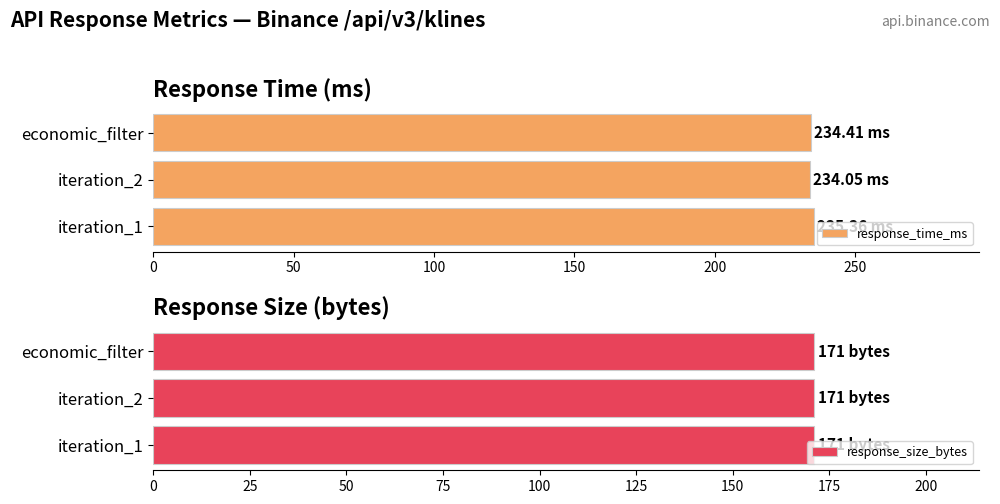

What is the average value of the response_time_ms series?

234.6